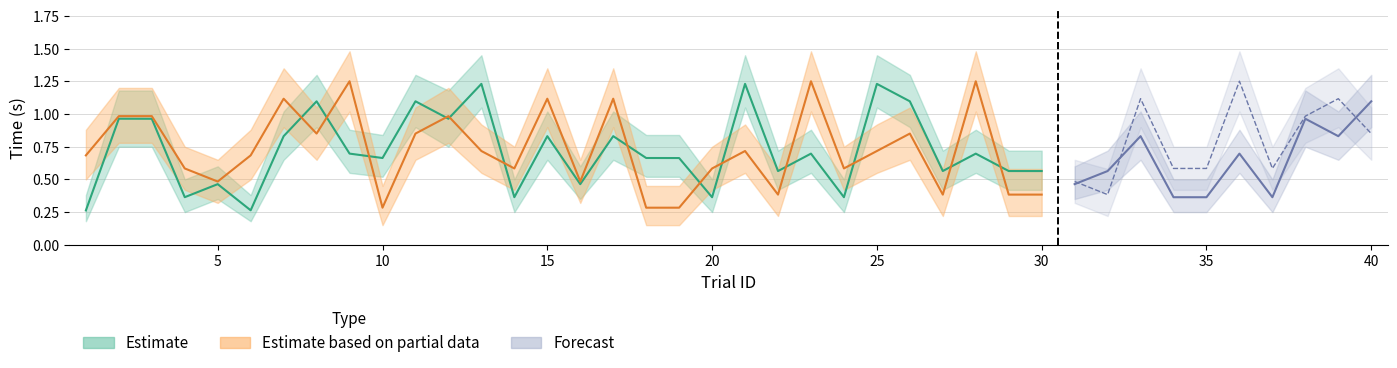

True or false: timebefore_lower and timebefore_upper intersect in this chart.

False